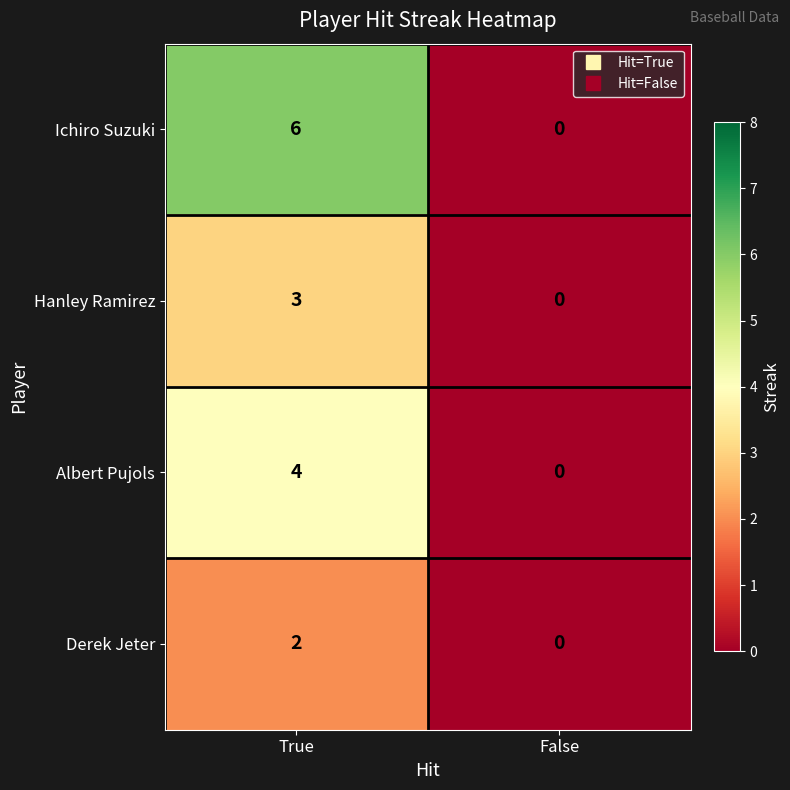

Is it true that Albert Pujols equals 6 at True?

False